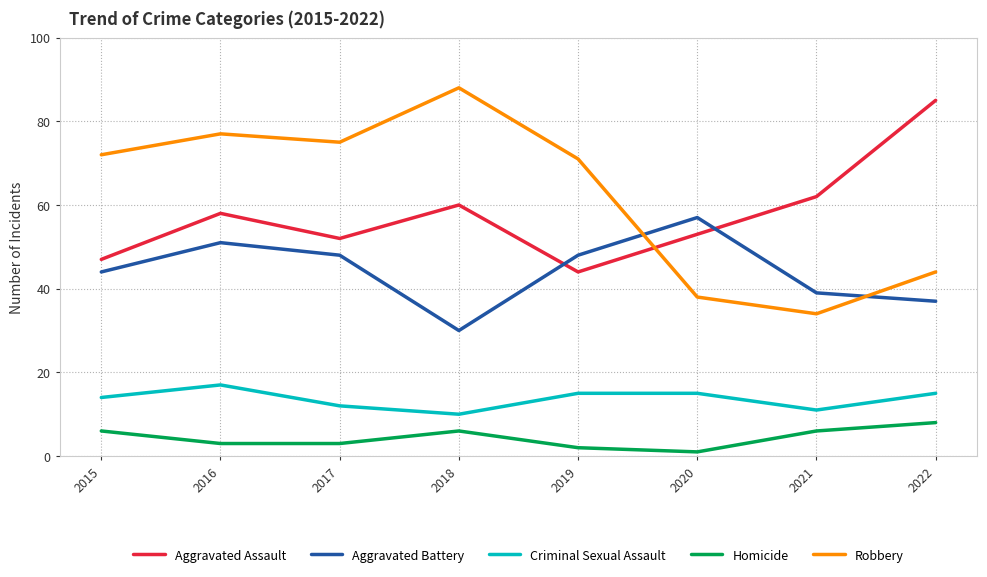

Is the value of Robbery at 2022 greater than the value of Homicide at 2019?

Yes